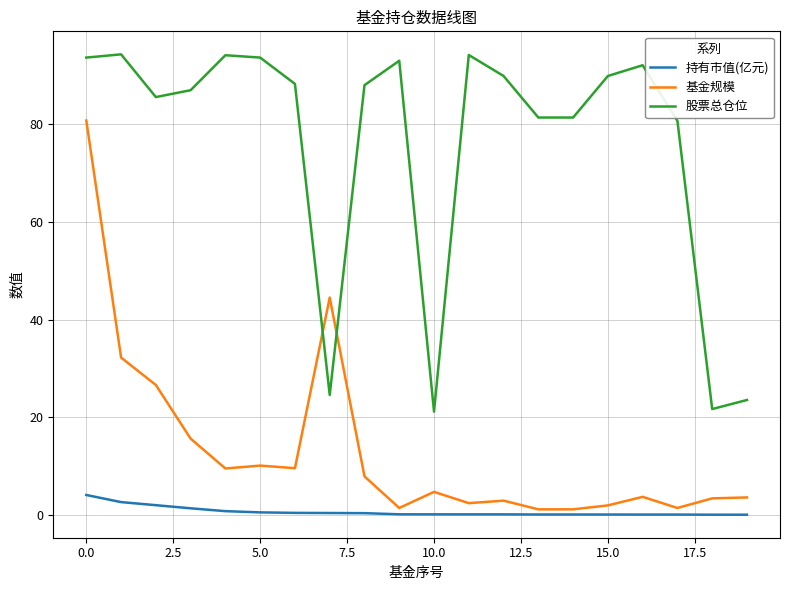

List the series in order of their peak value, lowest first.

持有市值(亿元), 基金规模, 股票总仓位